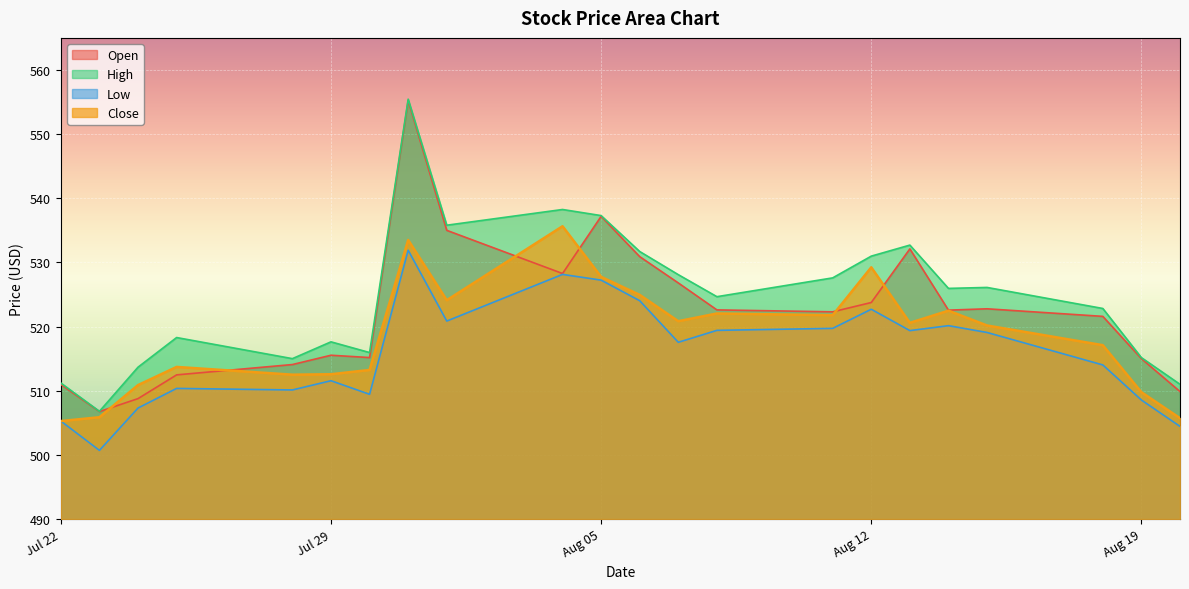

True or false: Low has a value of 365.5 at Aug 05.

False